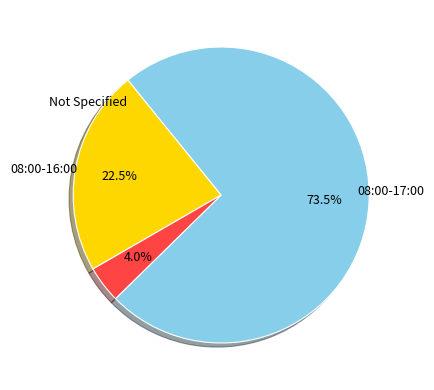

Is there a majority slice in this chart?

Yes